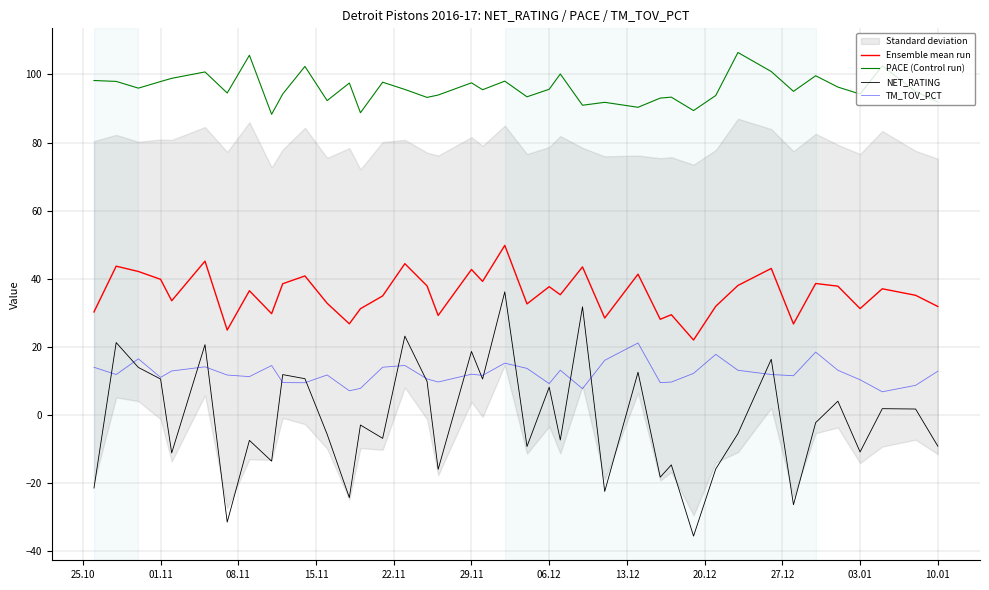

What is the average value of the Ensemble mean run series?

35.6